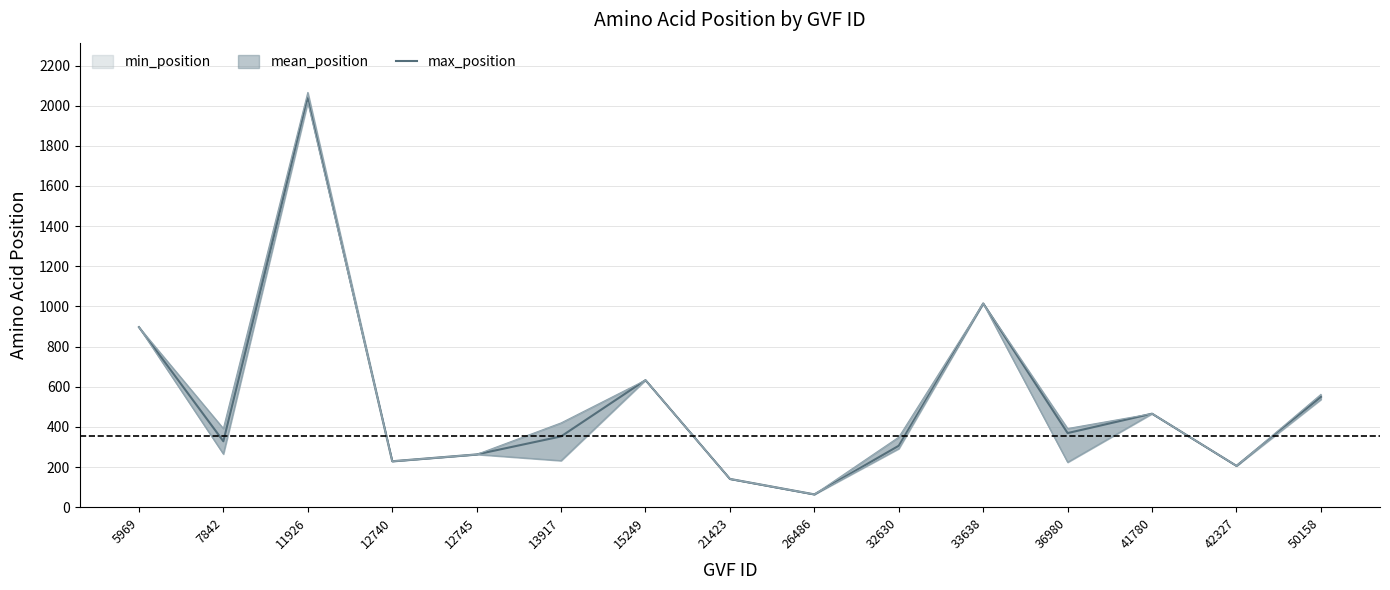

Which category has the highest value across all series?

11926